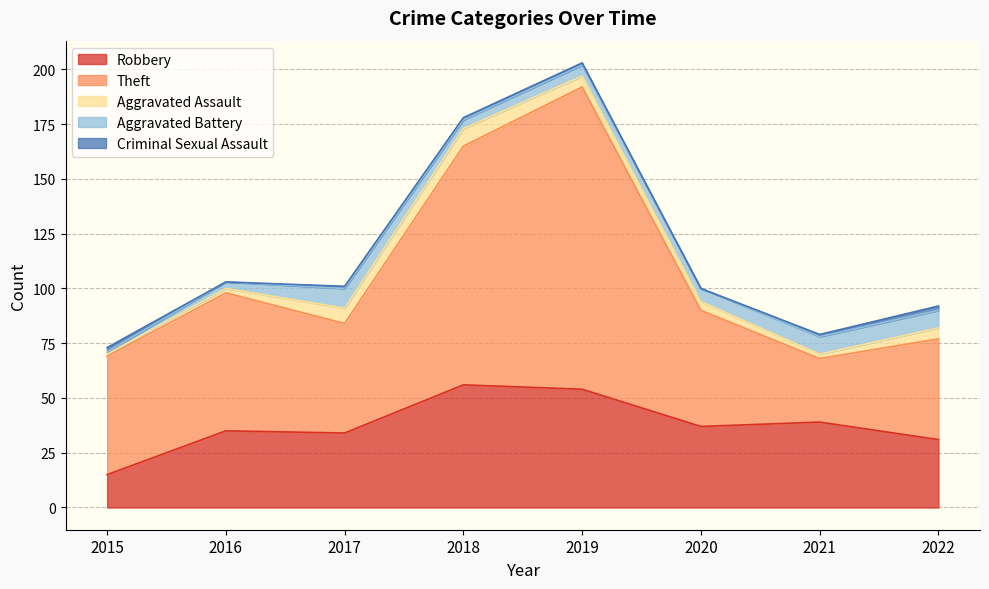

Which series has the largest total across all categories?

Theft